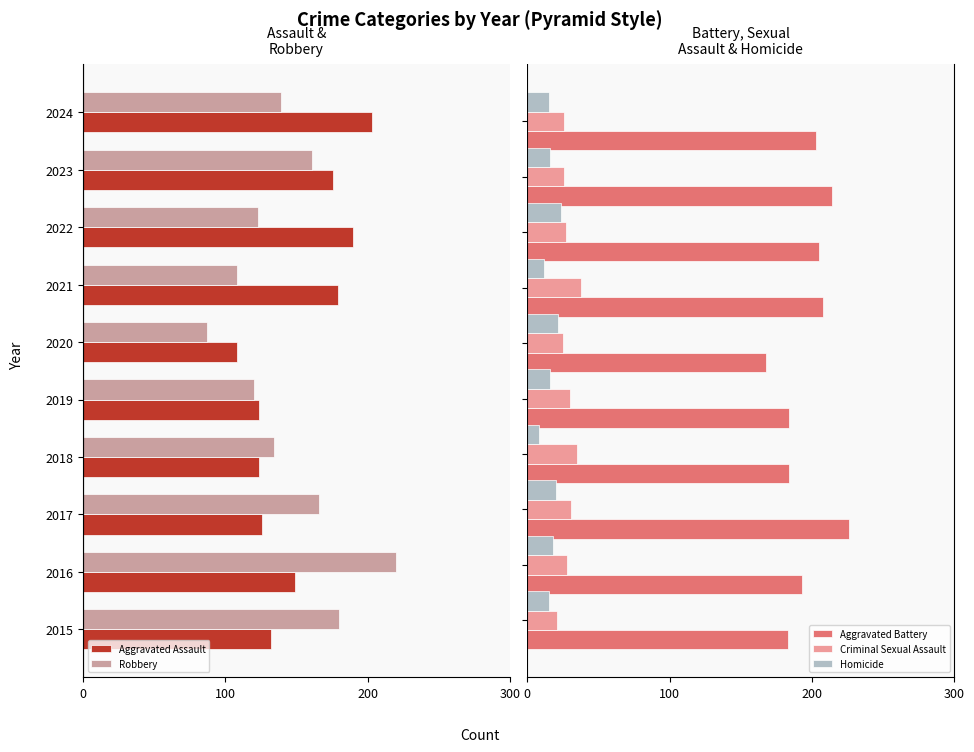

What is the sum of all Aggravated Battery values?

1968